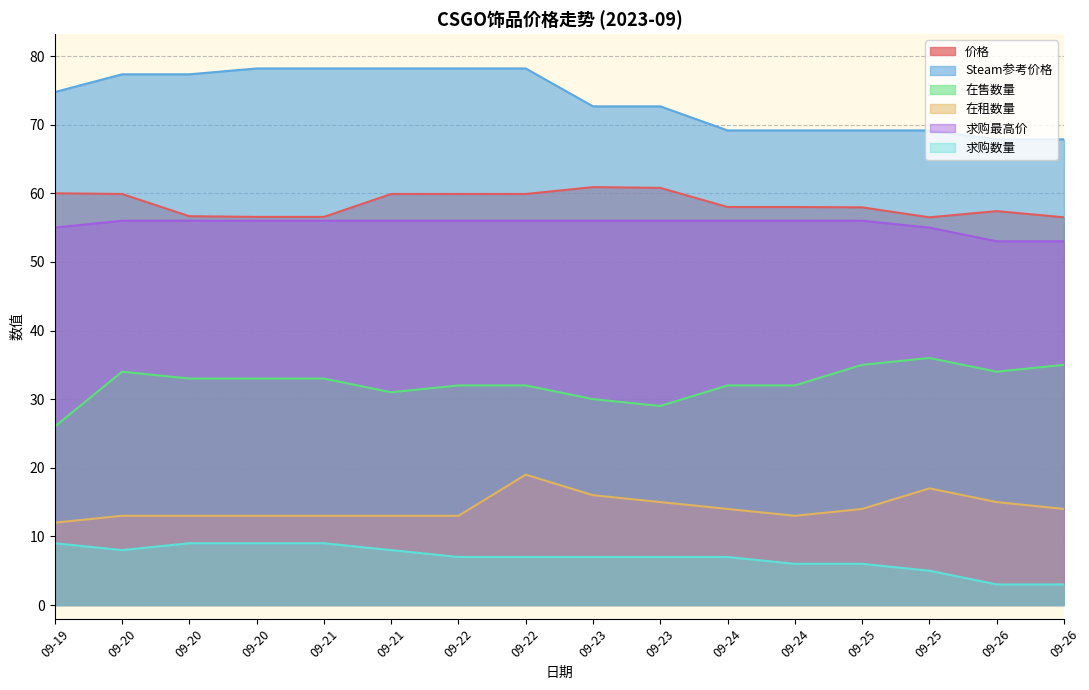

What is the maximum value for 求购最高价?

56.0